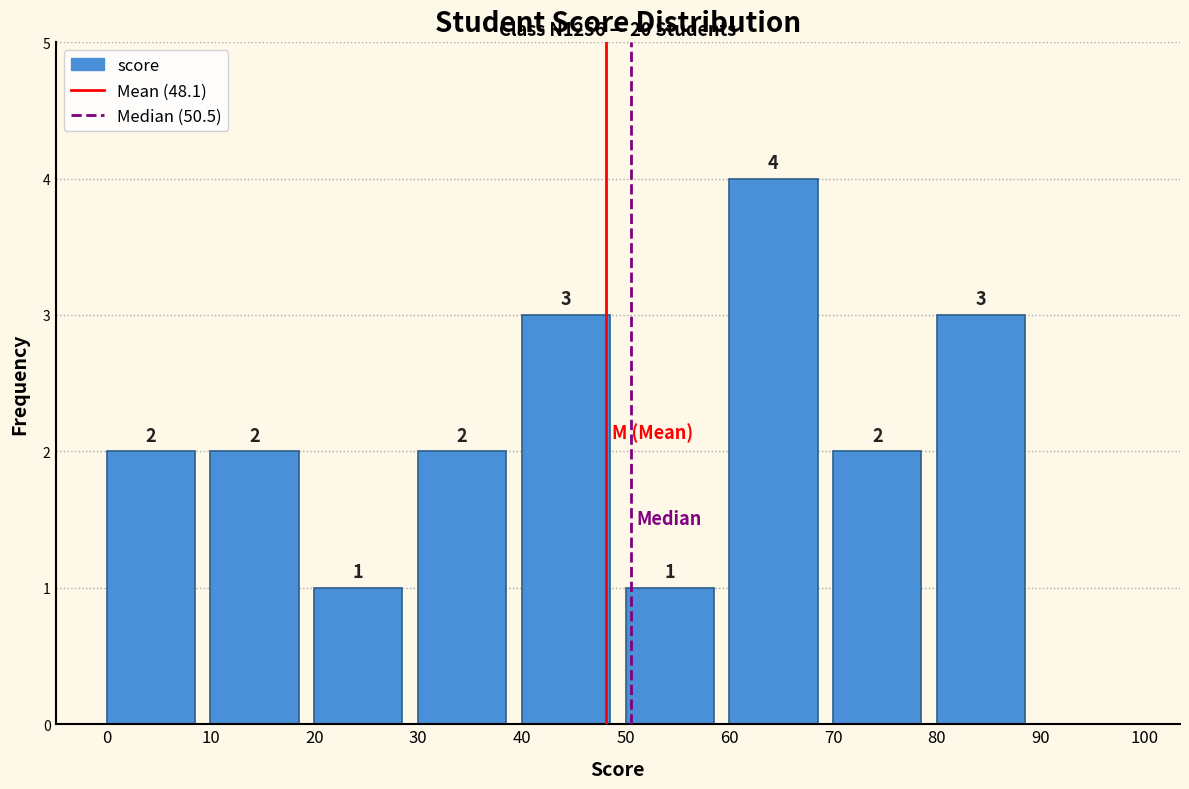

Which range on the x-axis has the tallest bar?

60 to 70